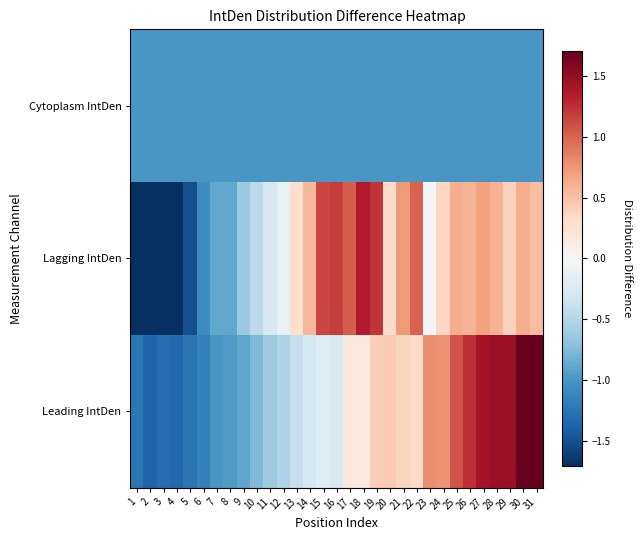

Which series changed the most between 3 and 24?

Lagging IntDen